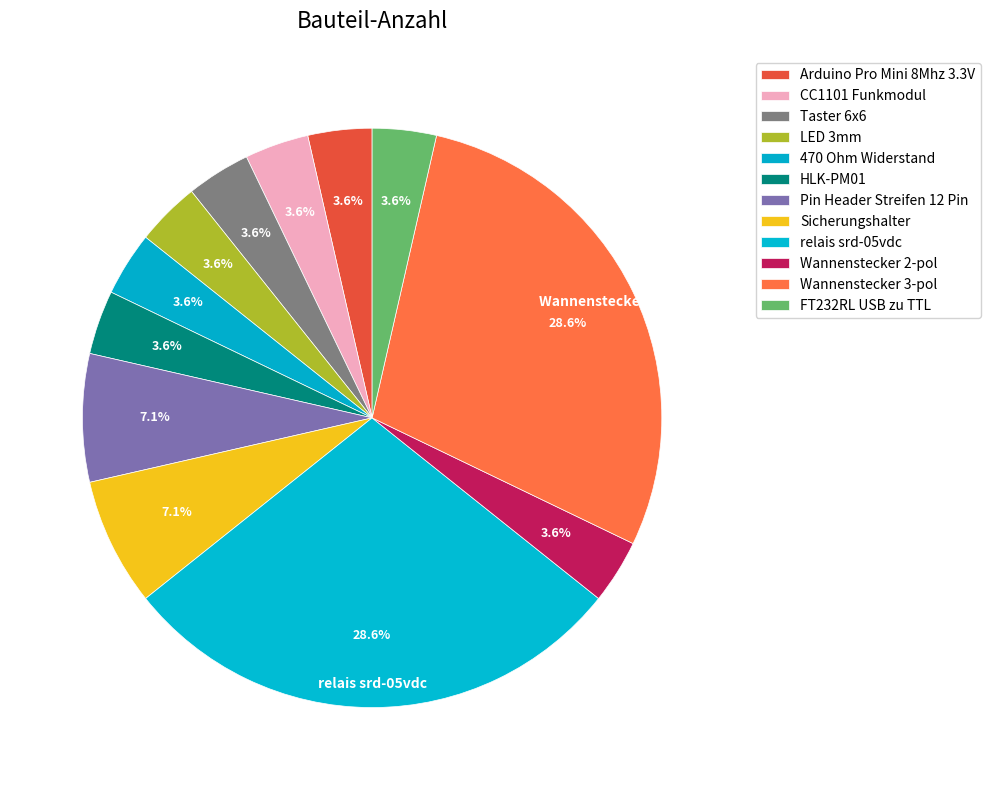

What percentage is the Wannenstecker 2-pol slice, to the nearest percent?

4%